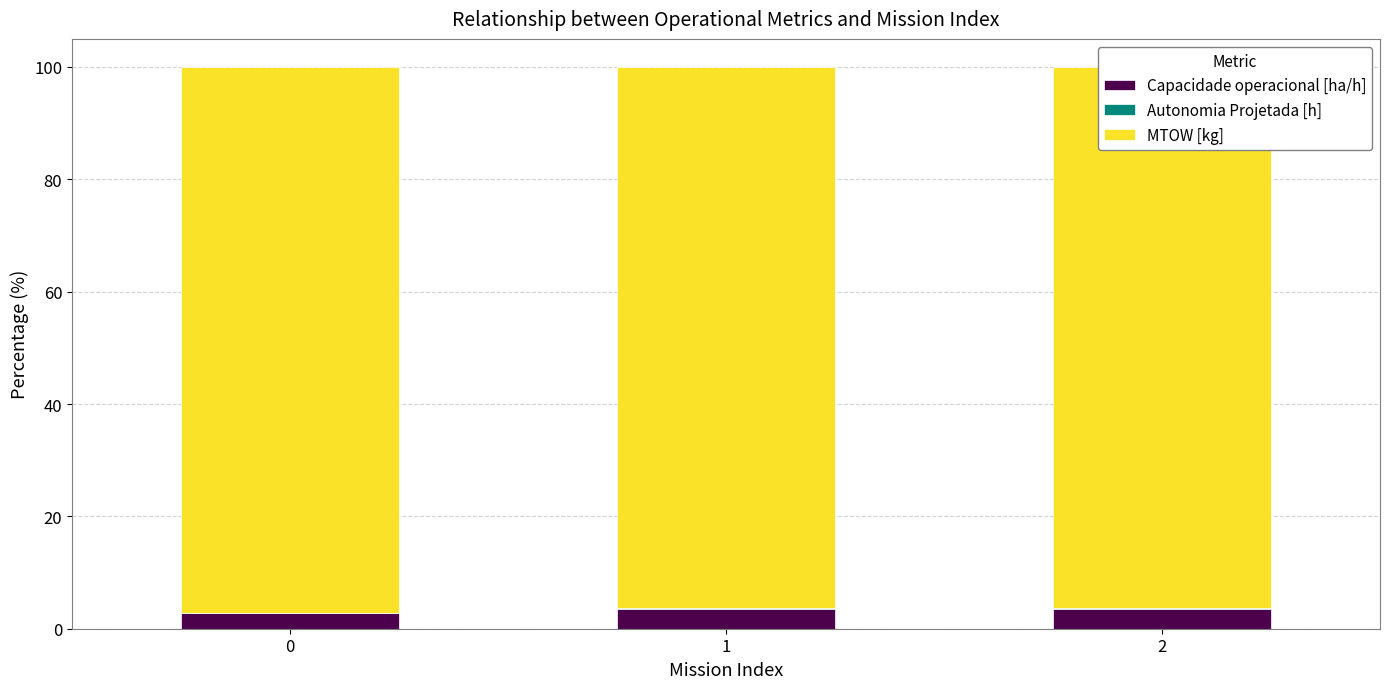

Reading left to right, what are all the values shown in this chart?

Capacidade operacional [ha/h]: 2.8	3.5	3.5
Autonomia Projetada [h]: 0.1	0.1	0.2
MTOW [kg]: 97.1	96.4	96.3